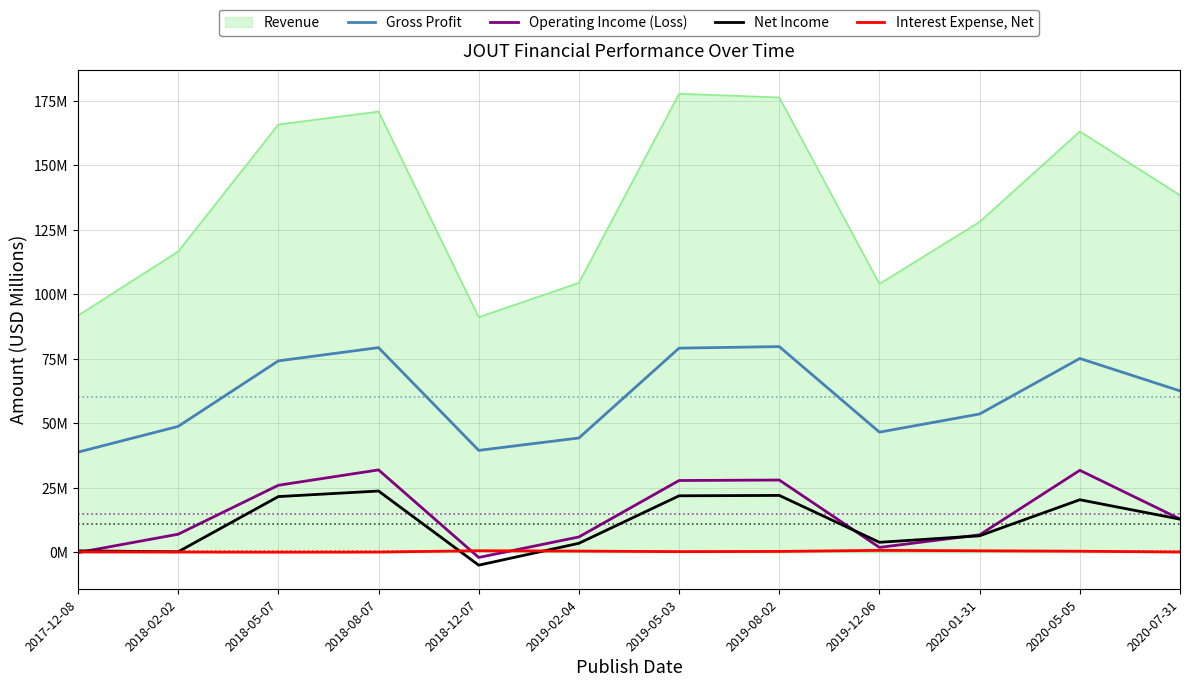

How many data points does each series have?

12